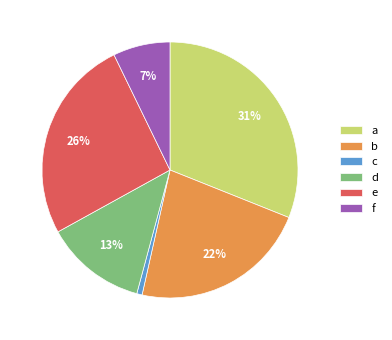

Rank the categories by value from lowest to highest.

c, f, d, b, e, a